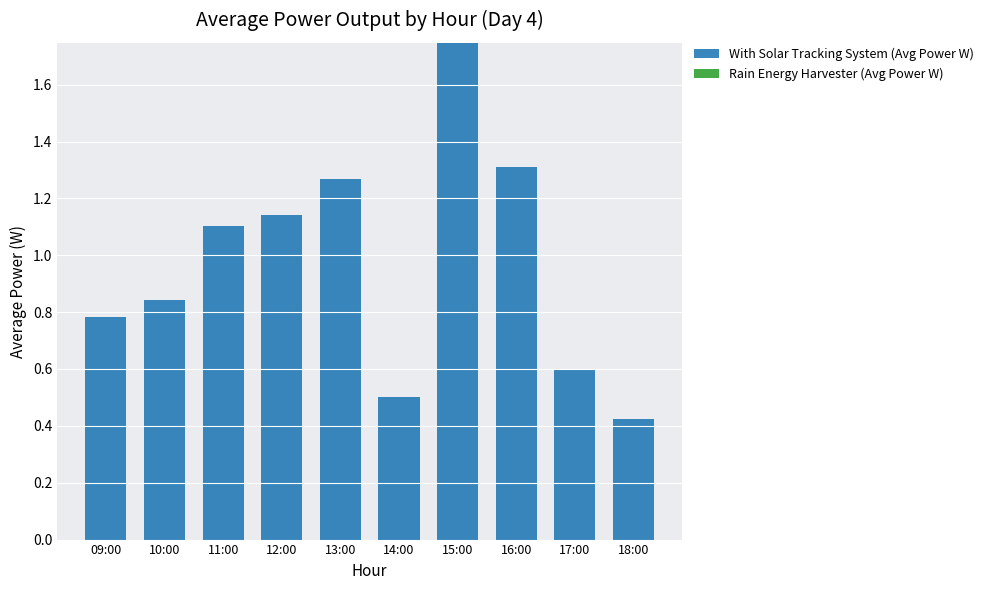

At which label does With Solar Tracking System (Avg Power W) first exceed 1?

11:00